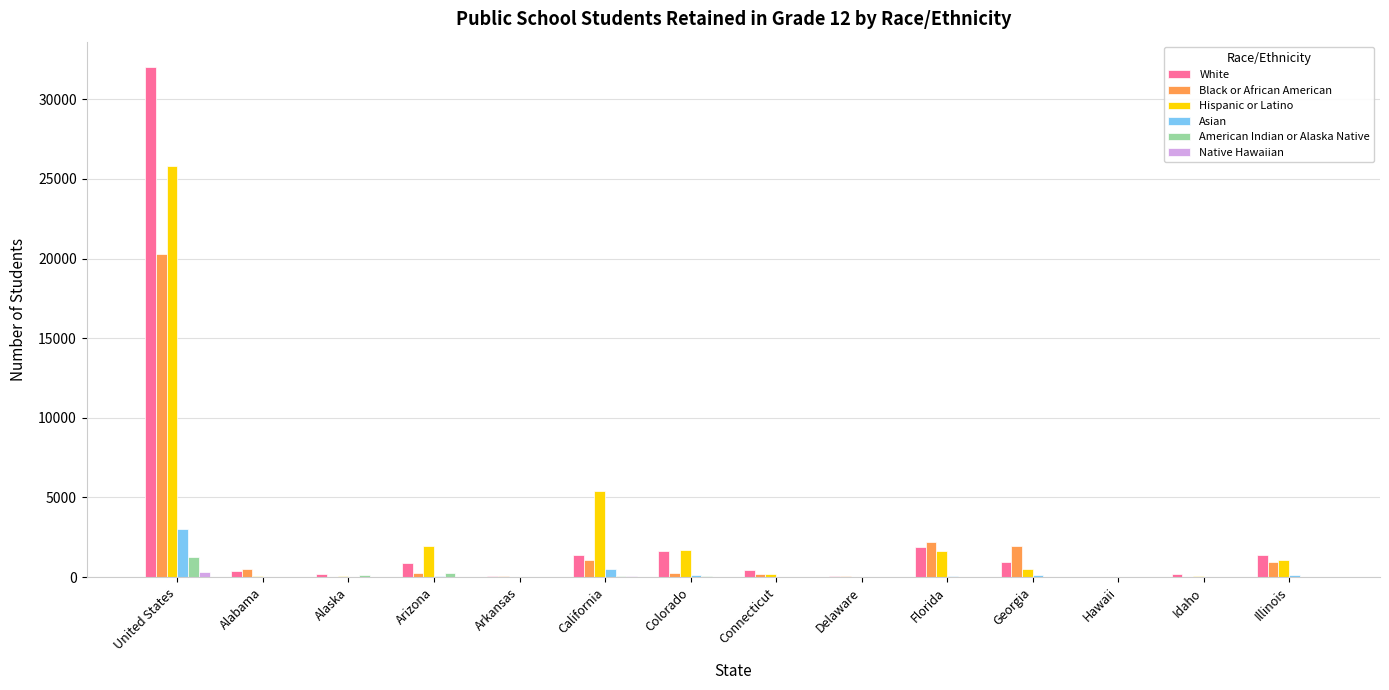

What value does the Asian series have at Connecticut?

21